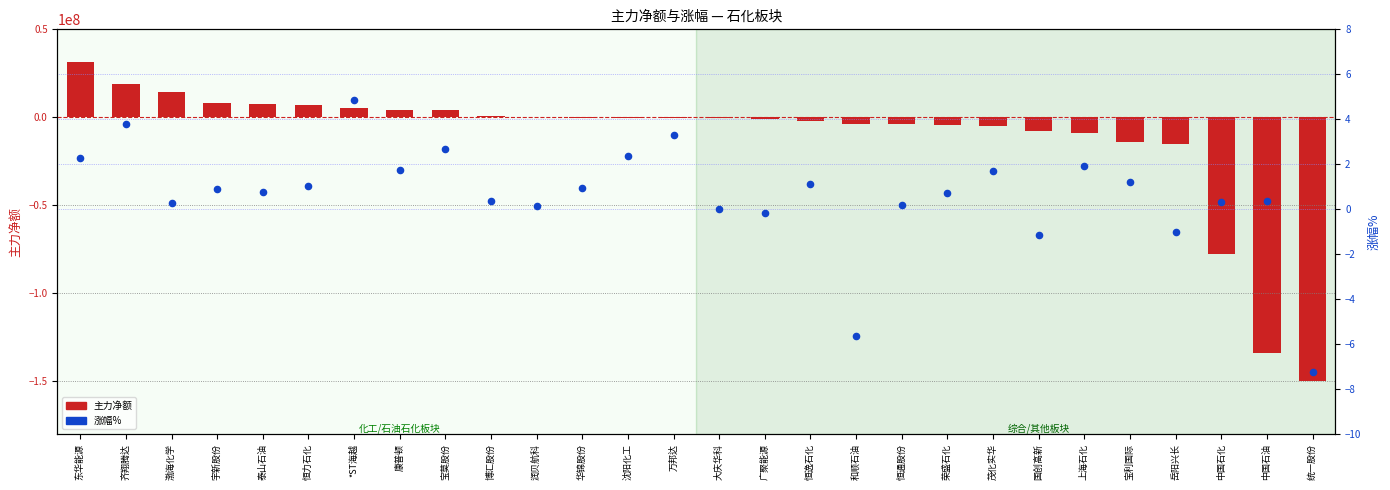

Which series reaches the minimum Y coordinate?

主力净额